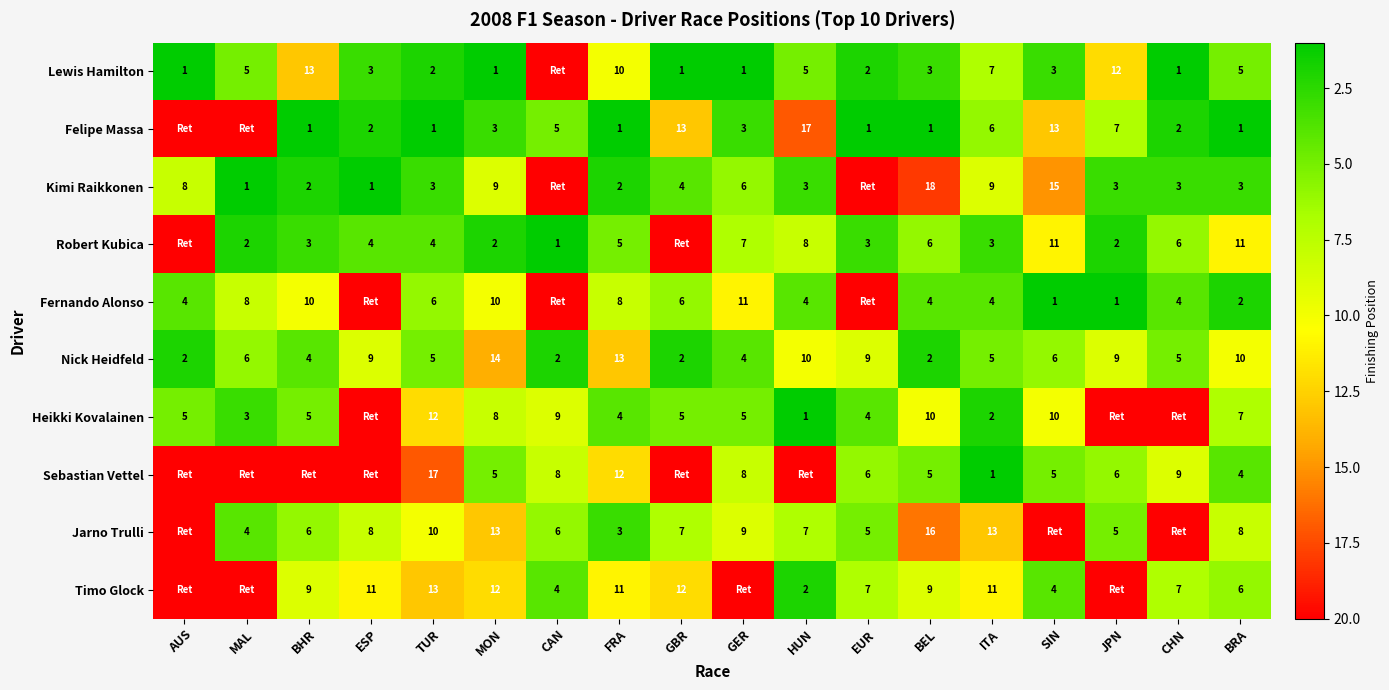

What is the difference between the Lewis Hamilton values at BEL and FRA?

7